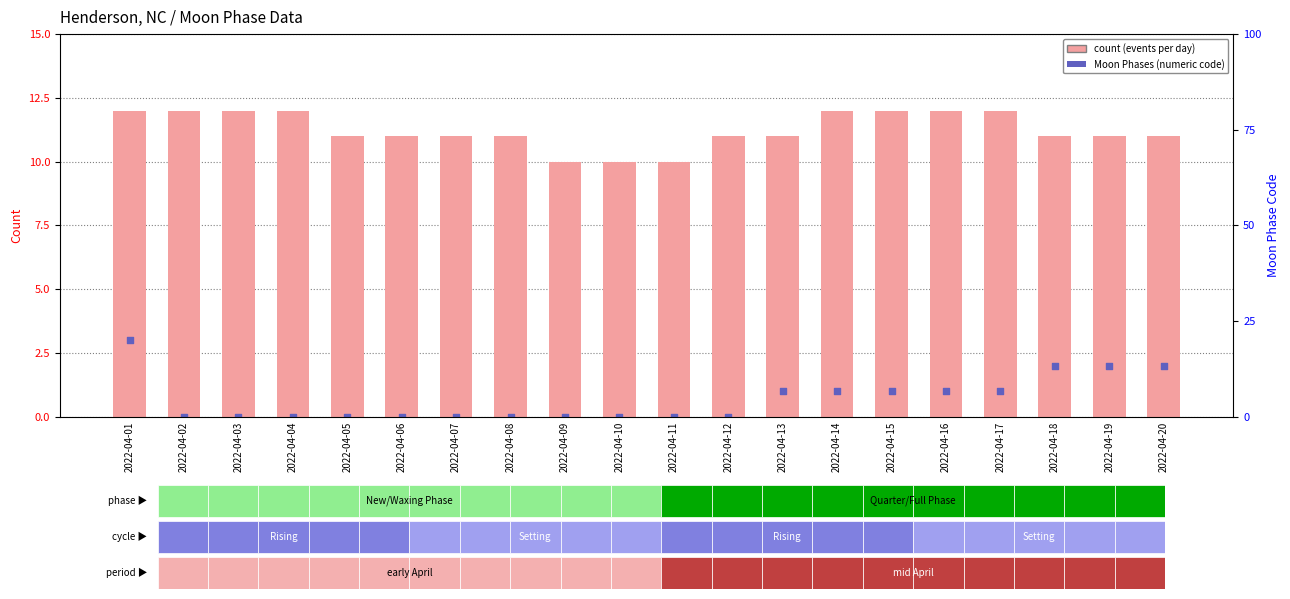

What is the total value across all series at 2022-04-02?

12